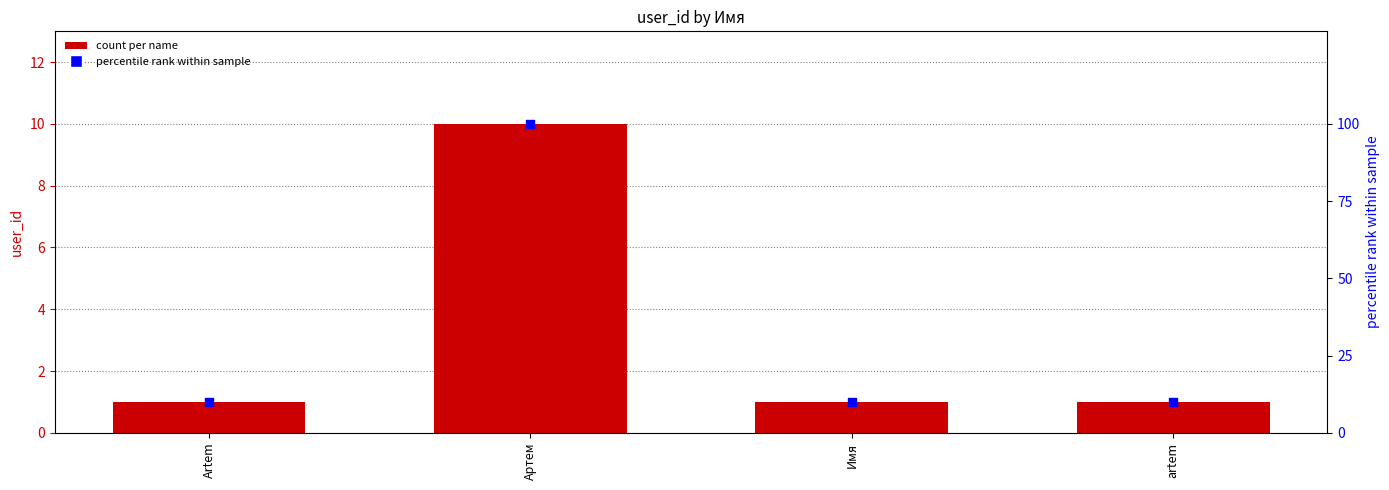

At which category is the sum across all series the highest?

Артем